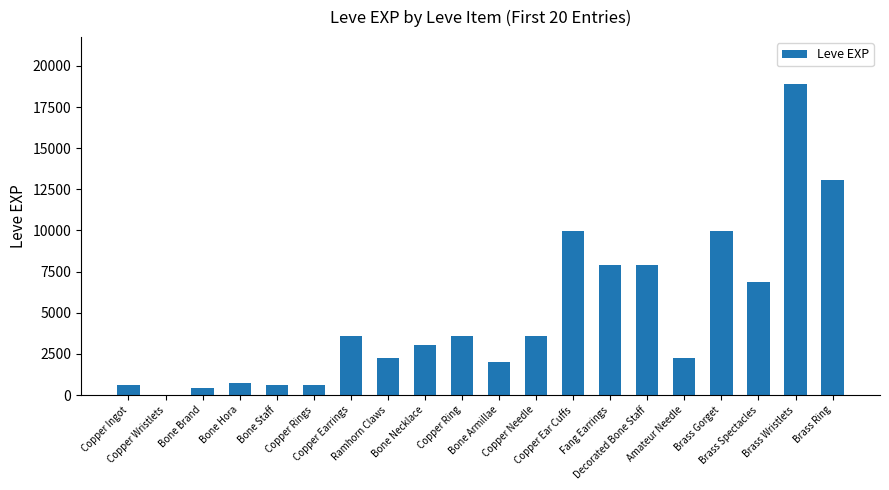

What is the greatest value displayed?

18910